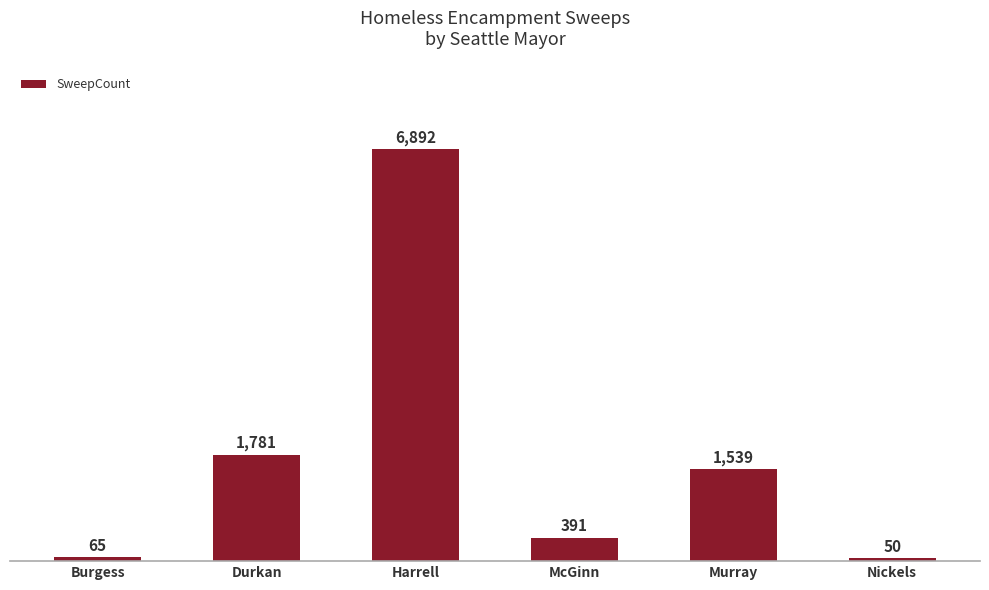

Are the bars horizontal?

No